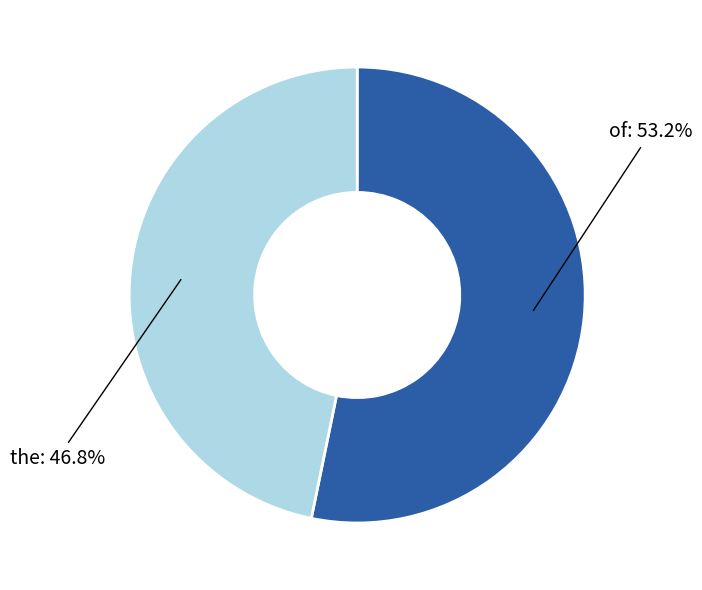

Is there a majority slice in this chart?

Yes